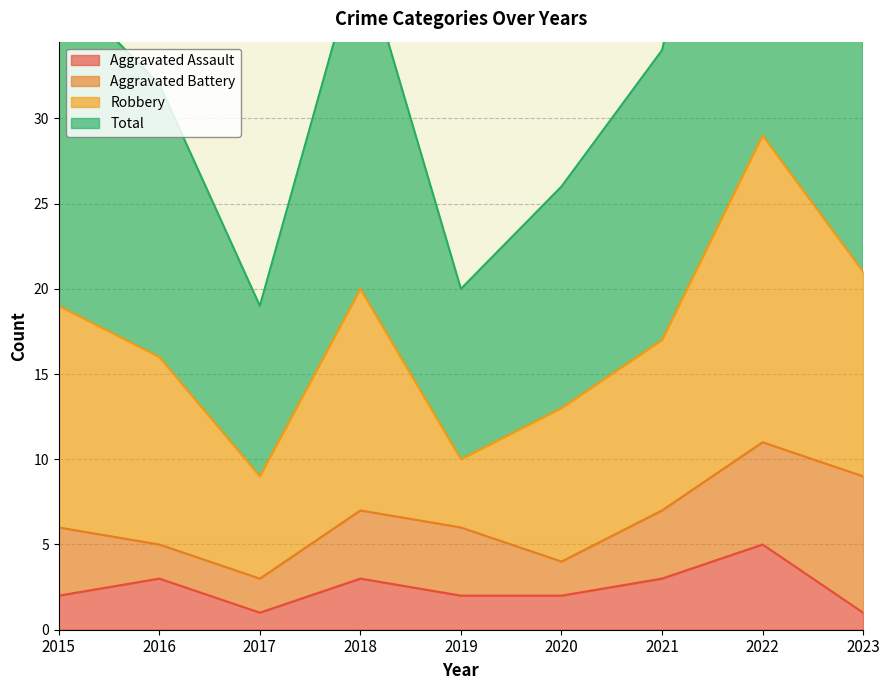

Count the number of categories in the chart.

9